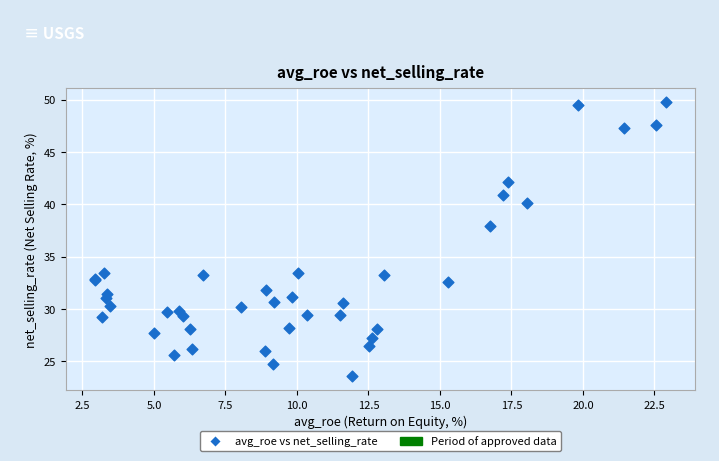

What Y value in the scatter plot is closest to 36?

38.0